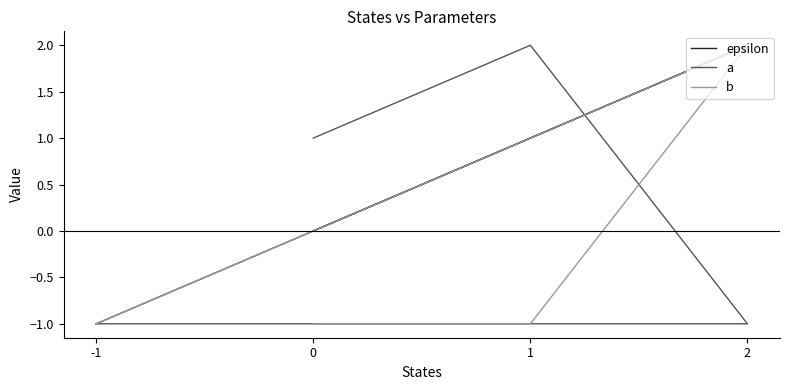

Which has a higher value, 2 or 0?

2